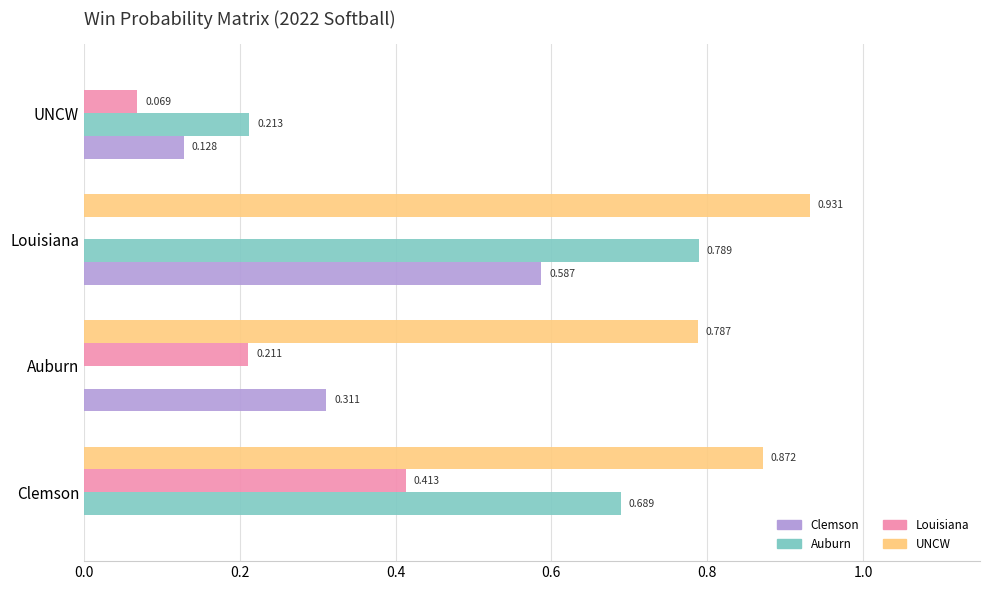

Which label corresponds to the largest value in the chart?

Louisiana